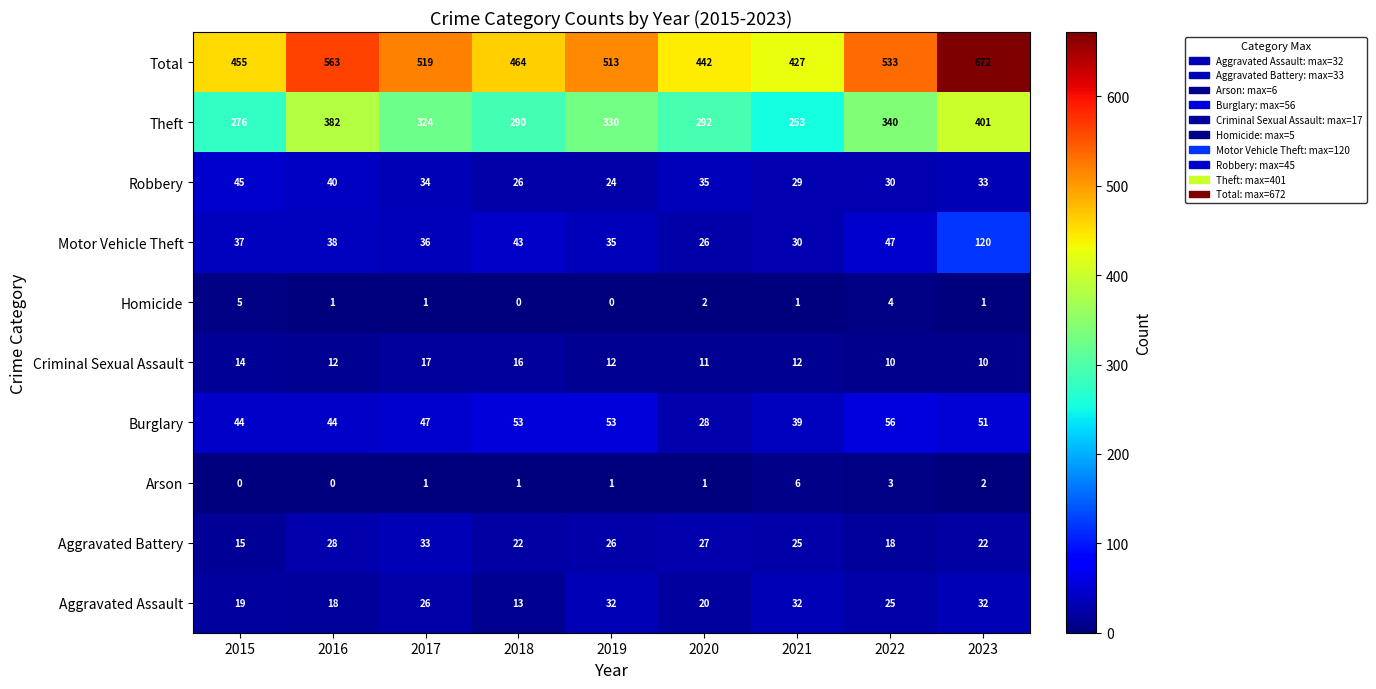

What is the difference between the maximum and second lowest values in the Aggravated Battery series?

15